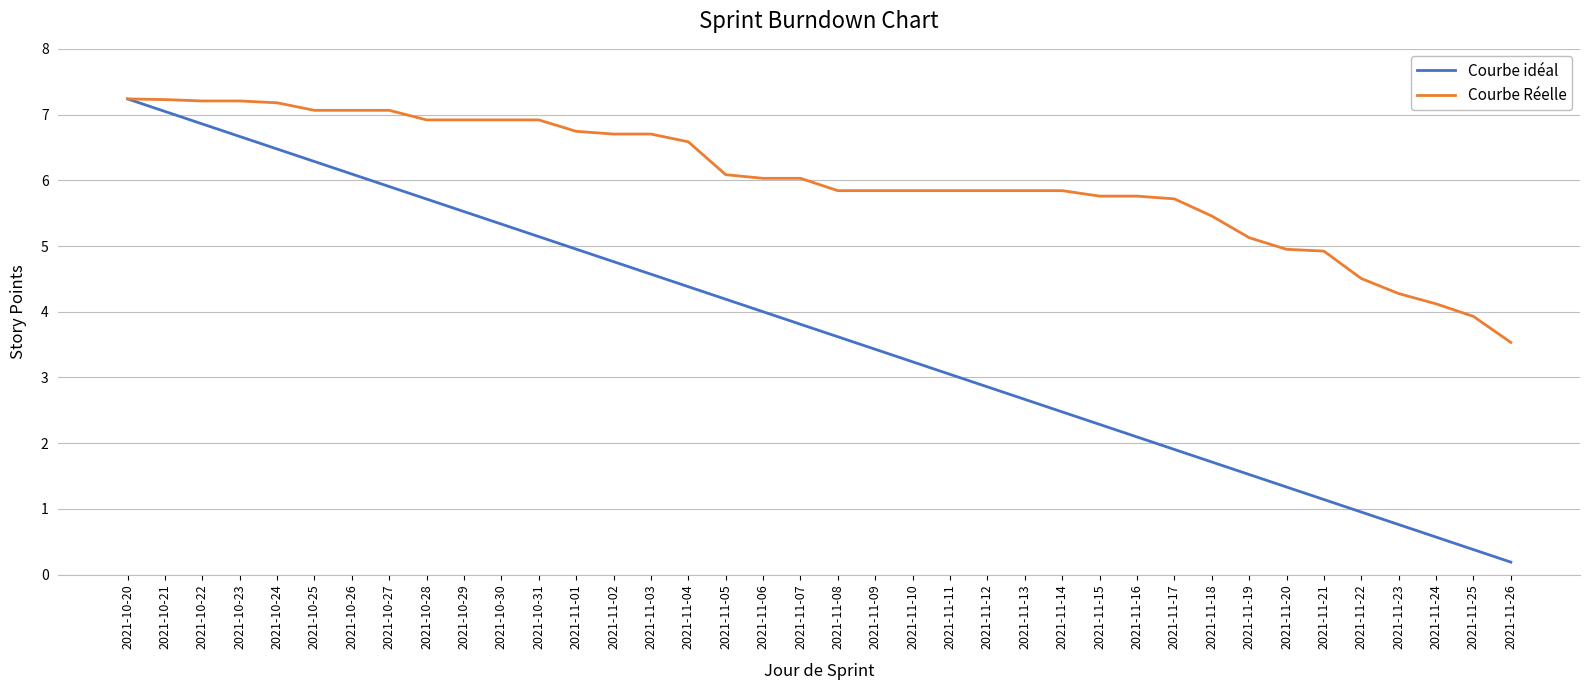

True or false: Courbe idéal has a value of 2.2 at 2021-11-20.

False